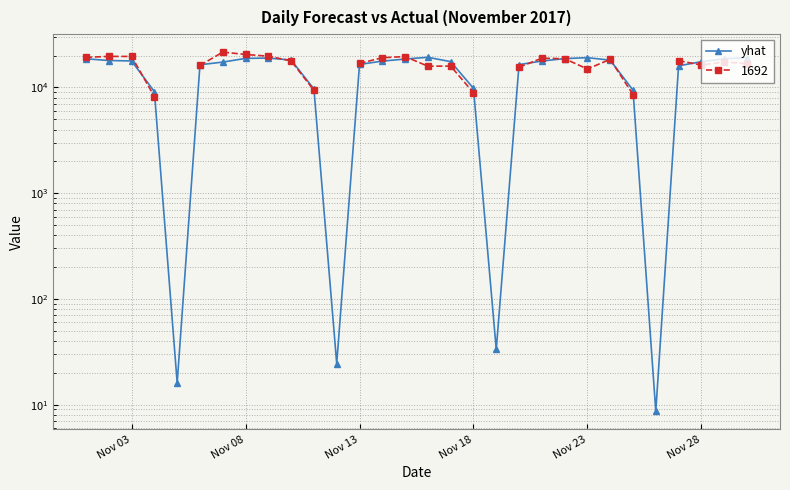

What is the difference between the maximum and second lowest values?

19276.2